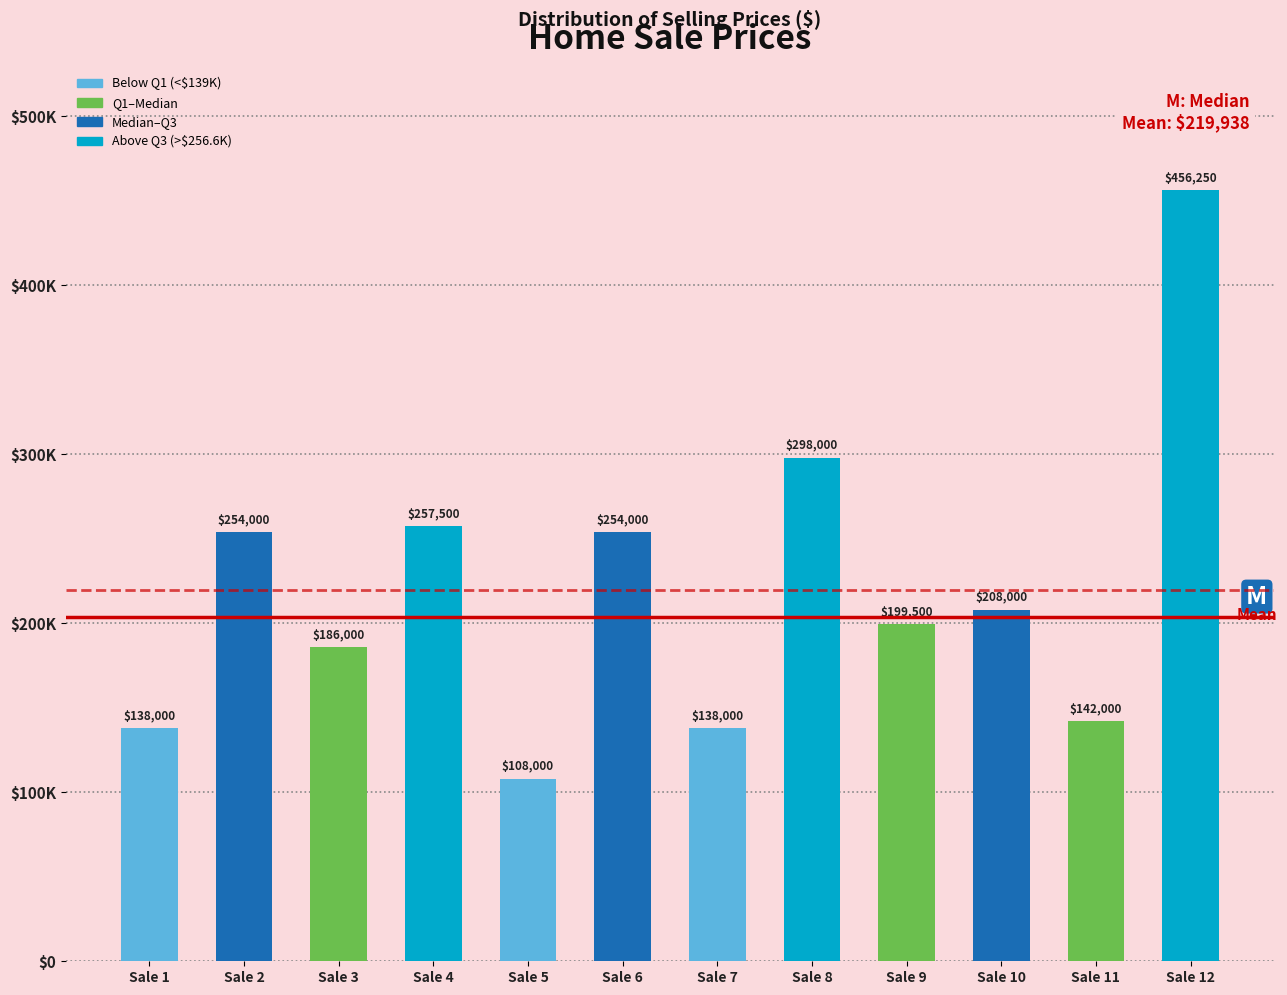

What is the change in value from Sale 7 to Sale 10?

+70000